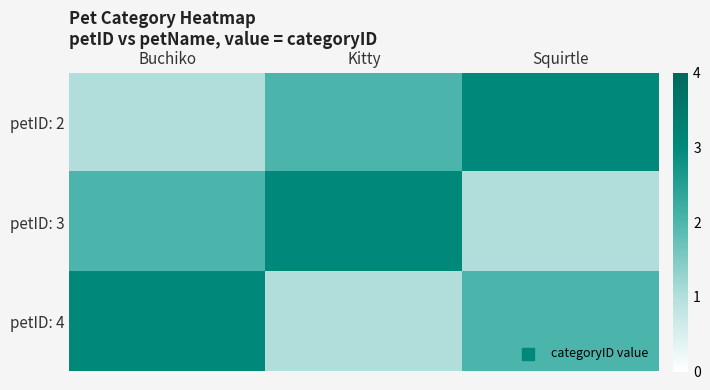

Reading right to left, what are all the values shown in this chart?

petID: 2: Squirtle=3	Kitty=2	Buchiko=1
petID: 3: Squirtle=1	Kitty=3	Buchiko=2
petID: 4: Squirtle=2	Kitty=1	Buchiko=3